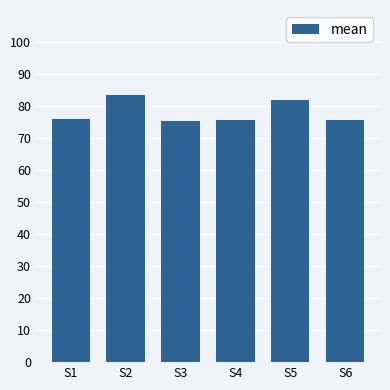

What is the ratio of the value at S6 to the value at S1?

1.0